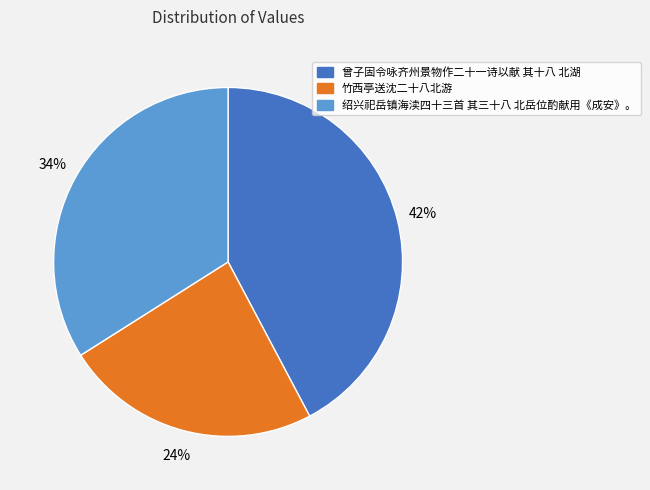

Does 绍兴祀岳镇海渎四十三首 其三十八 北岳位酌献用《成安》。 account for over 50% of the chart?

No